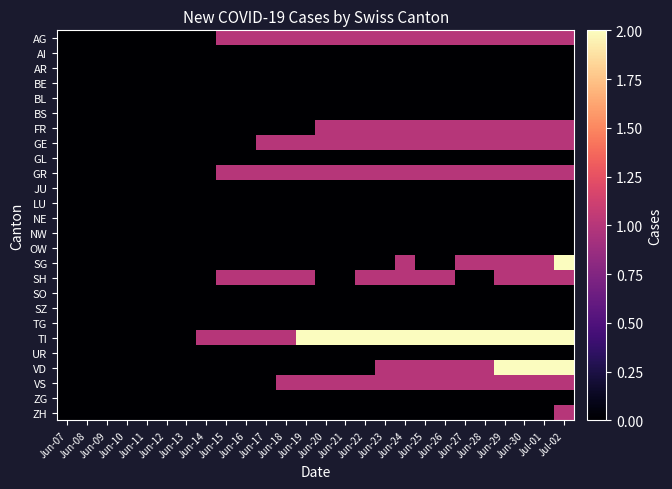

Count the number of categories in the chart.

26